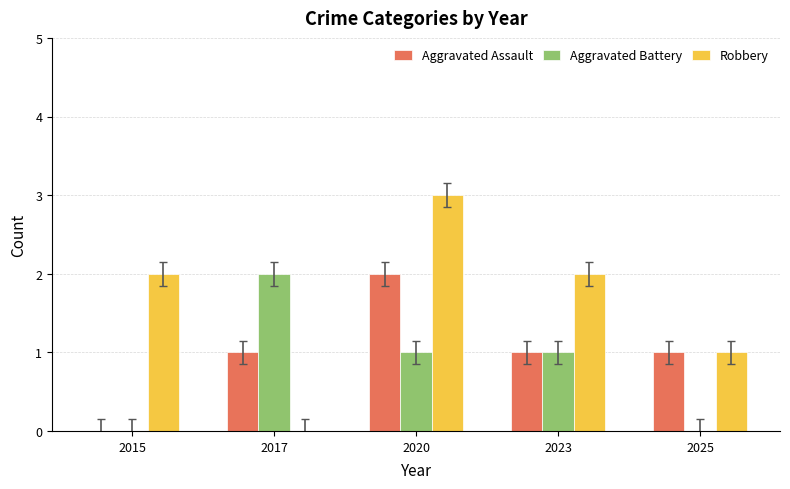

Between 2017 and 2023, which series saw the biggest shift?

Robbery